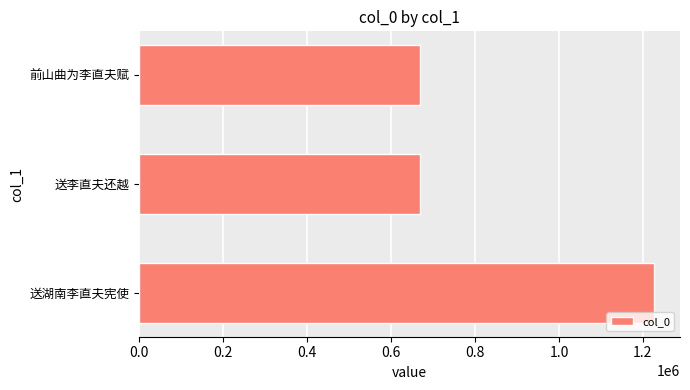

What is the sum of all values?

2565319